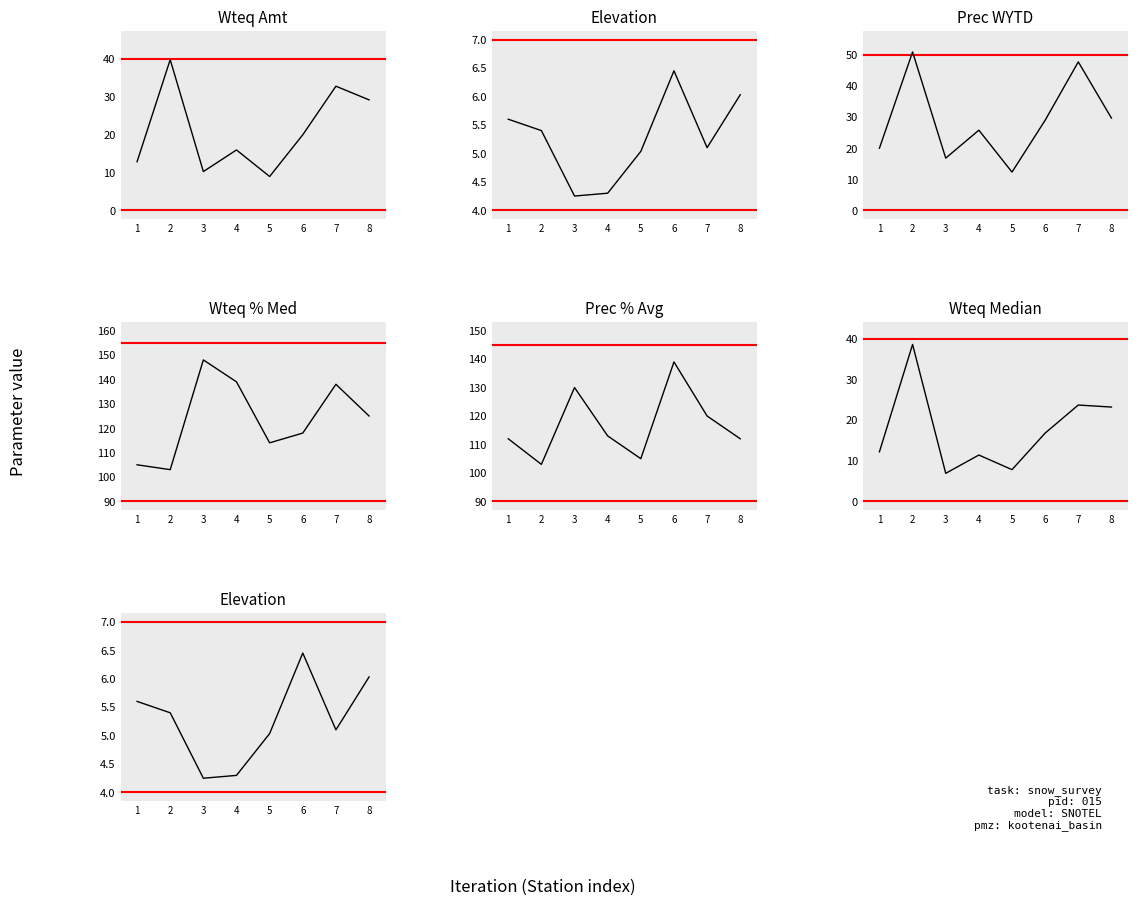

Read the Elevation value at 2.

5.4